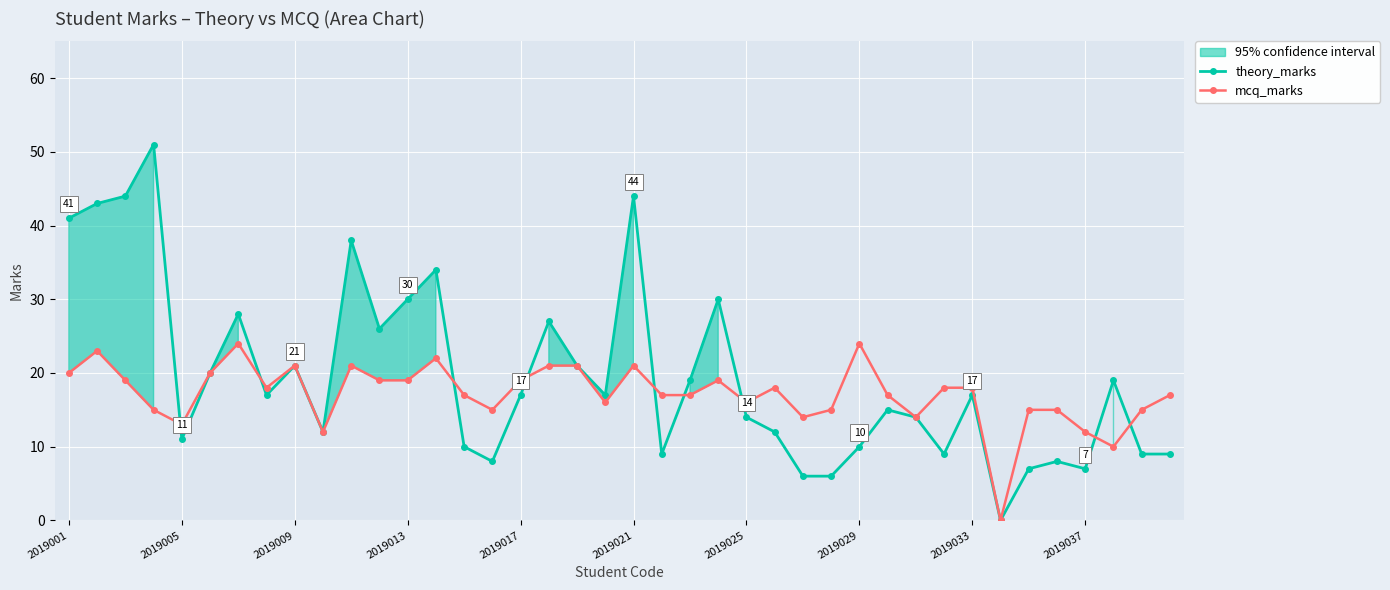

True or false: theory_marks has more than 0 interior local peaks.

True